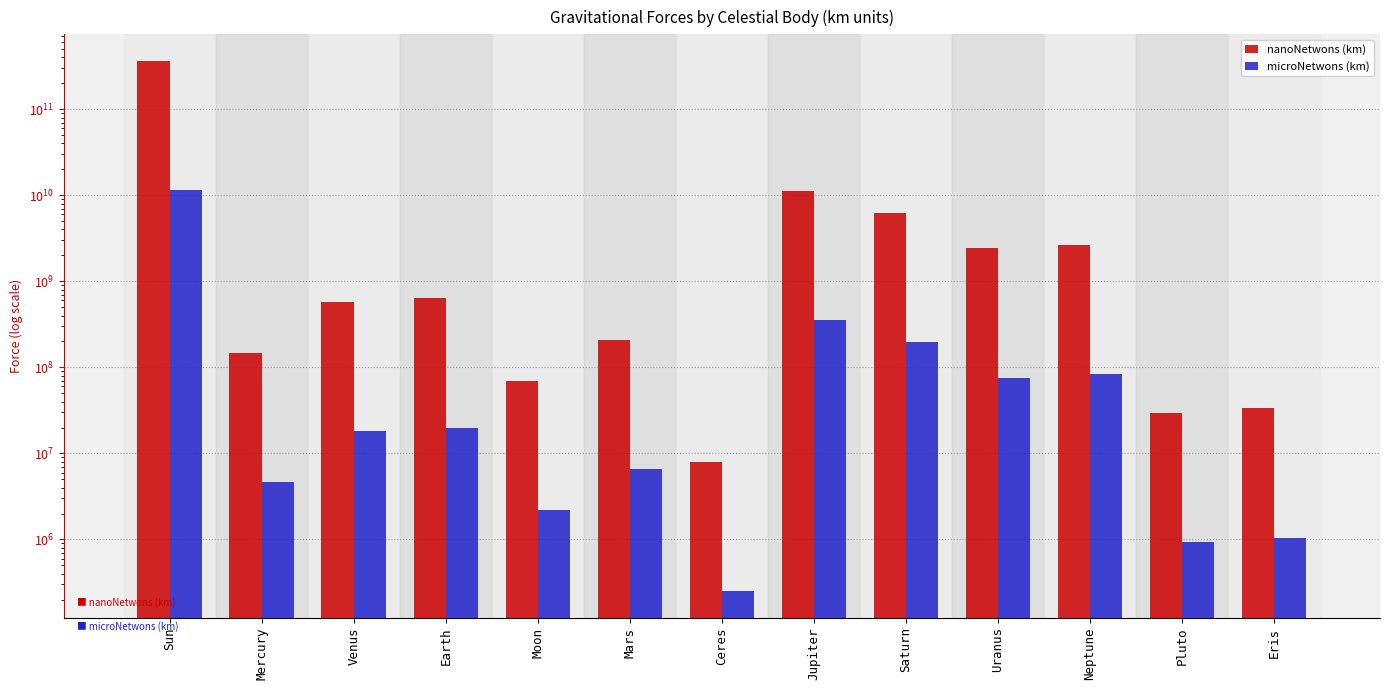

What is the difference between the second highest and second lowest values in the nanoNetwons (km) series?

11225983359.4